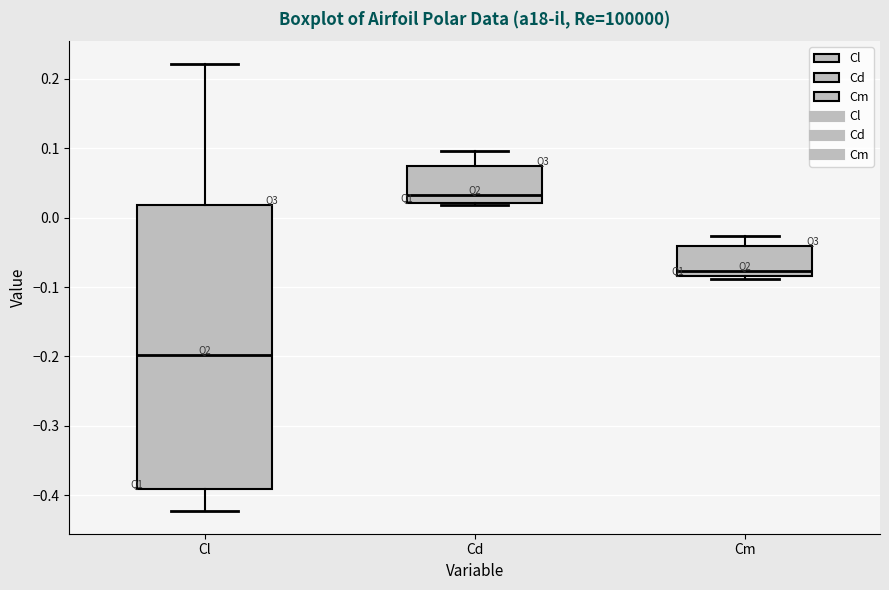

Where is the lower edge of the box for Cl on the y-axis? The values are not printed on the chart, so give them approximately, as read against the axis.

-0.39